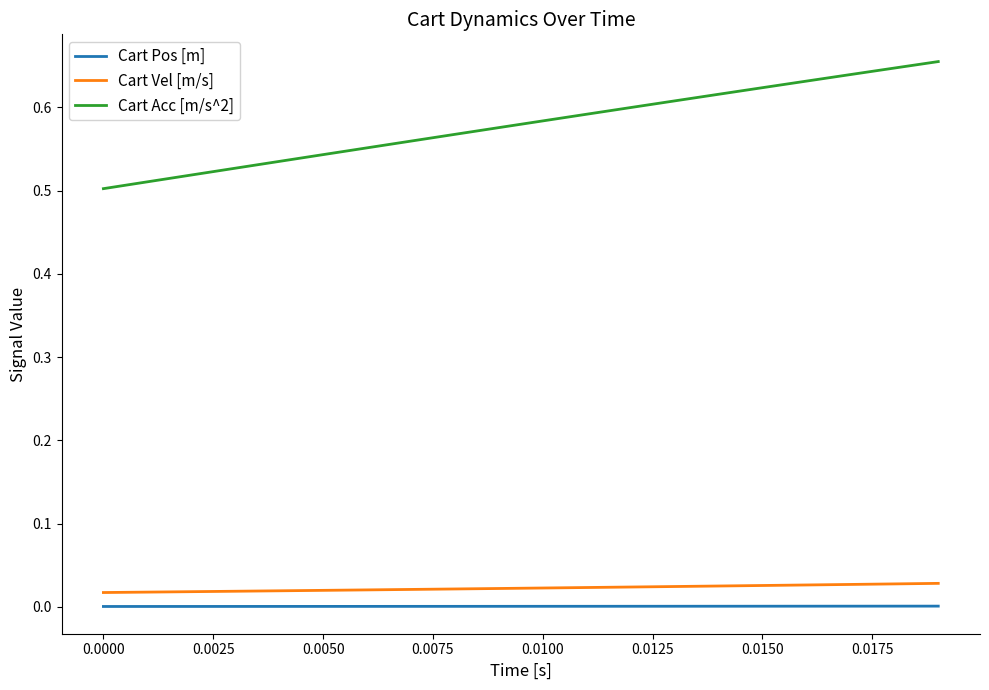

True or false: Cart Pos [m] and Cart Acc [m/s^2] cross at least once.

False